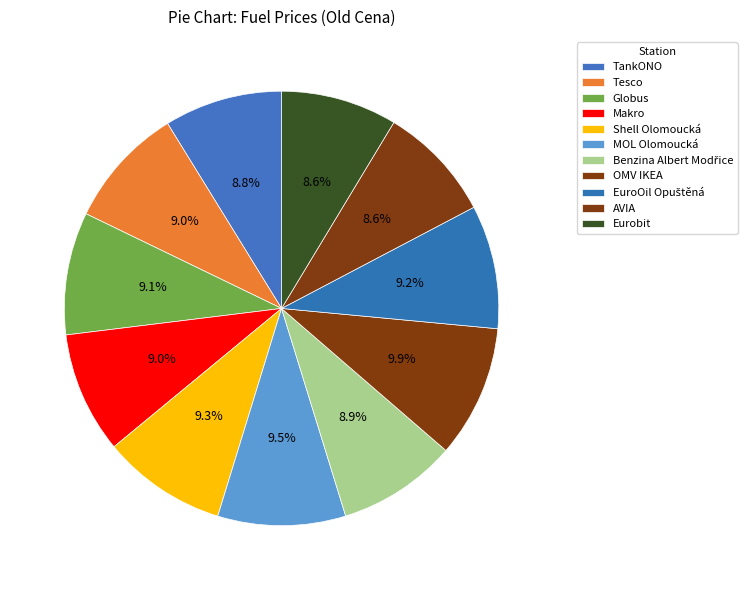

What percentage is NOT represented by Benzina Albert Modřice?

91.1%